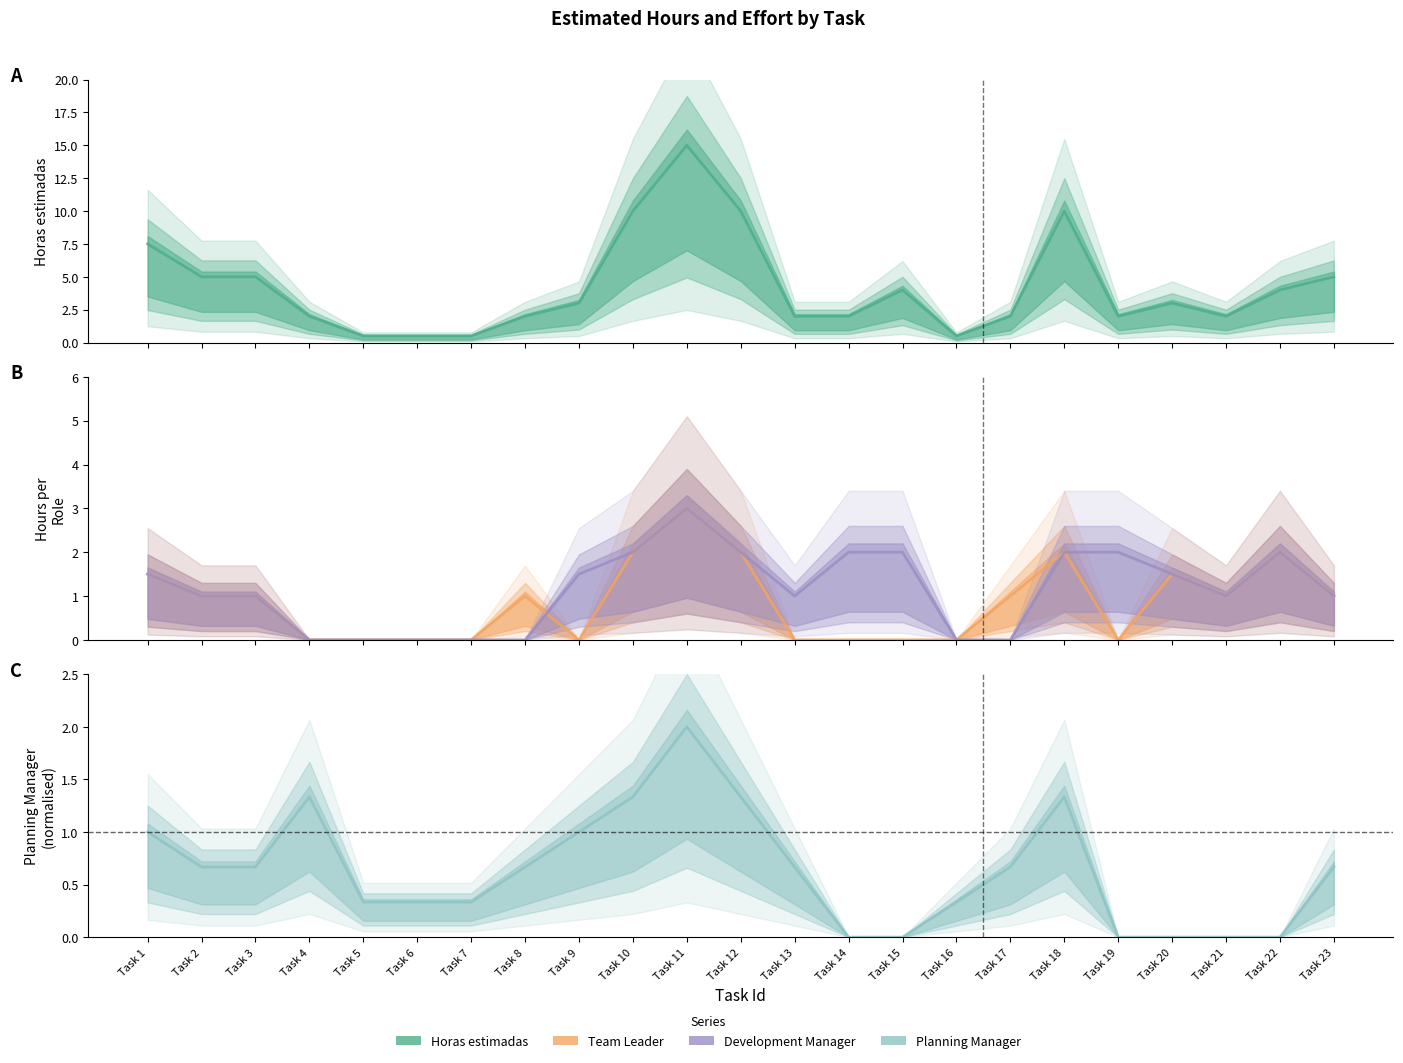

What is the sum of all Team Leader values?

20.0